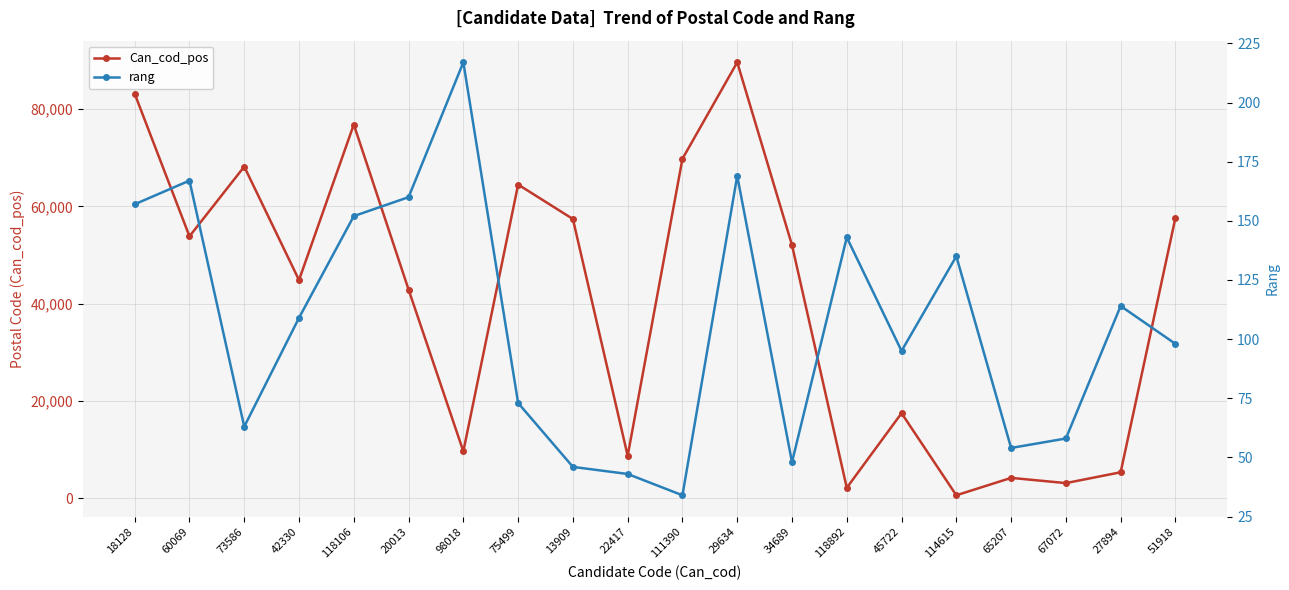

True or false: rang and Can_cod_pos intersect in this chart.

False